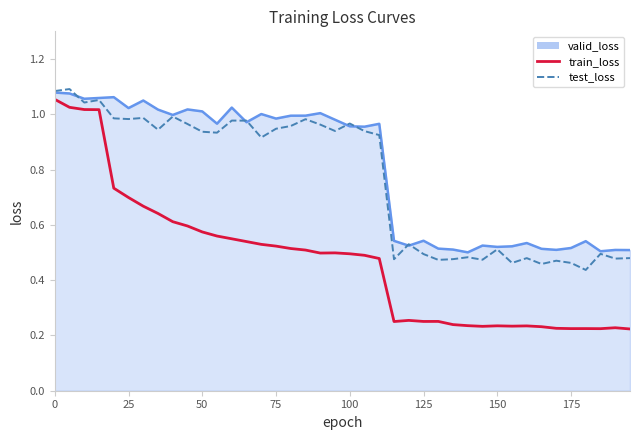

Which series has the widest spread of values?

train_loss